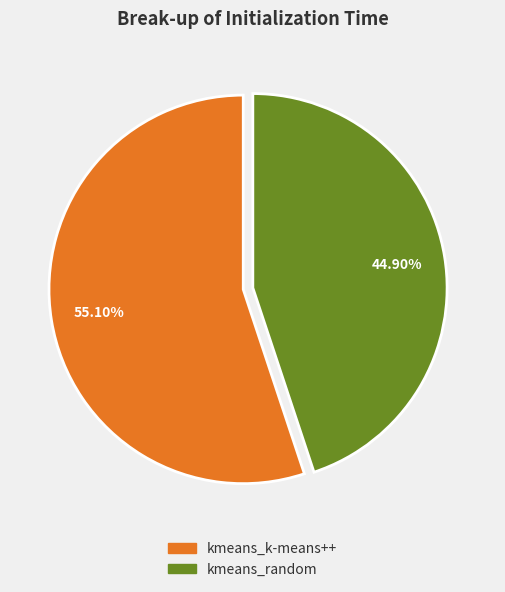

How much of the chart is everything except kmeans_random?

55.1%